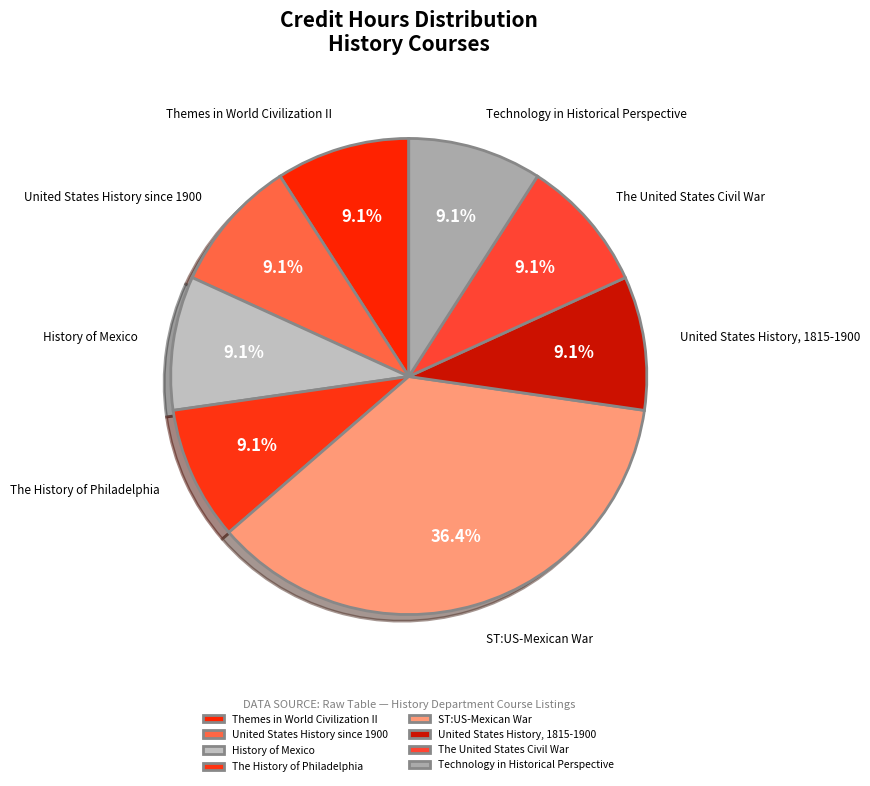

What is the total percentage of Themes in World Civilization II and Technology in Historical Perspective?

18.2%